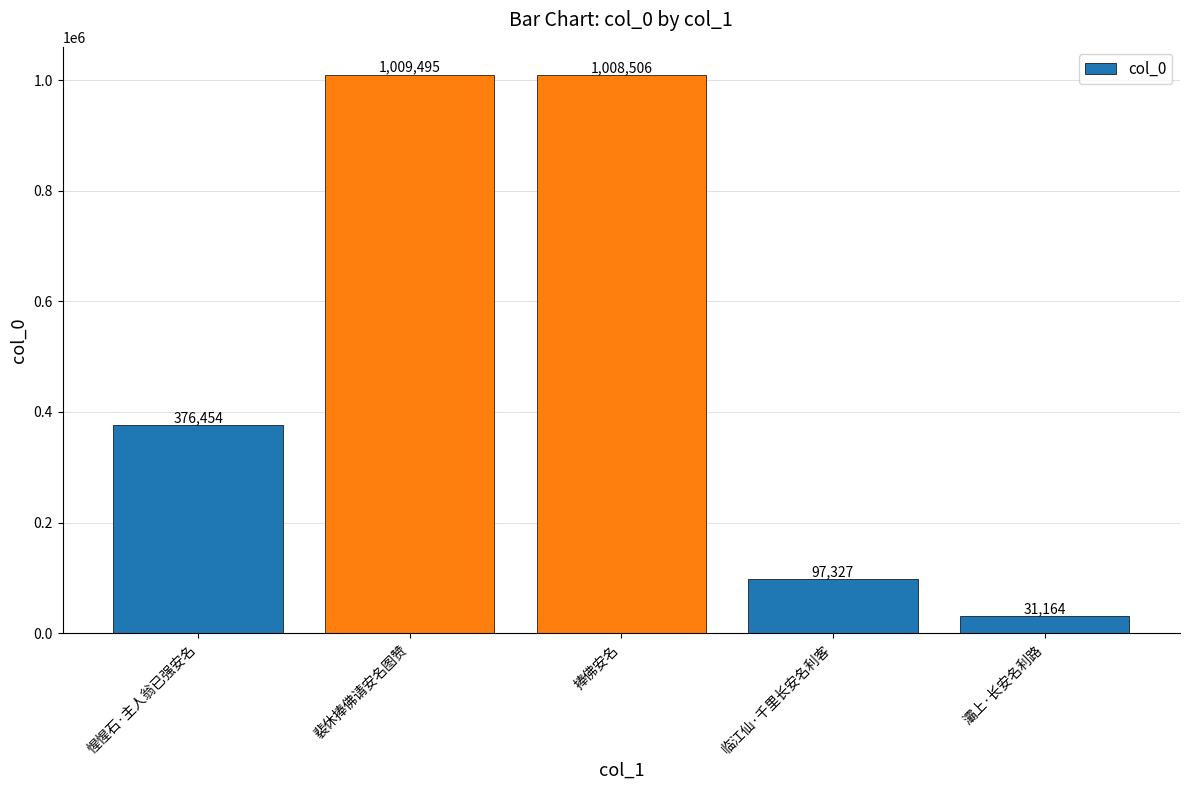

What is the value of the 5th bar from the left?

31164